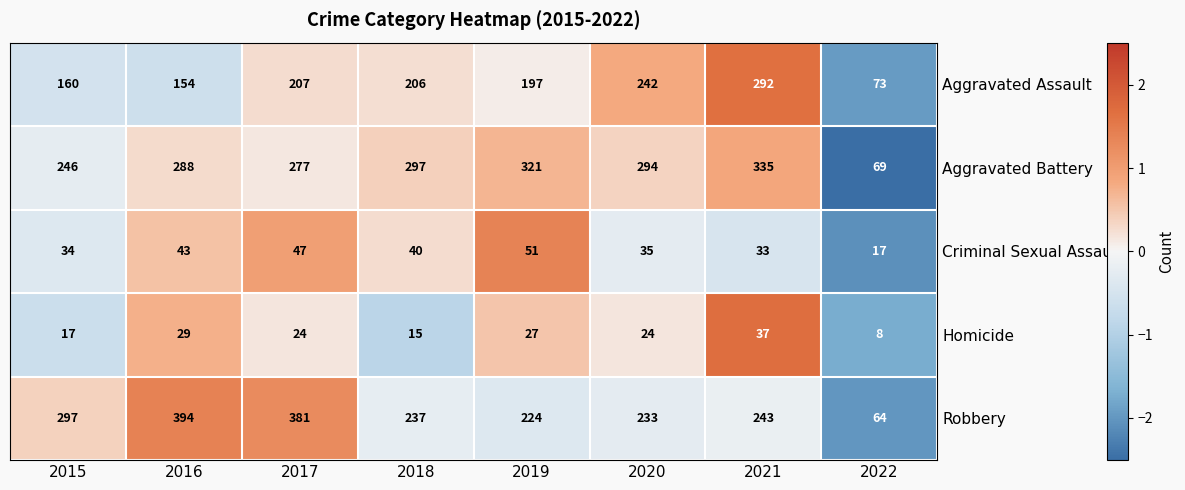

Which series changed the most between 2017 and 2020?

Robbery